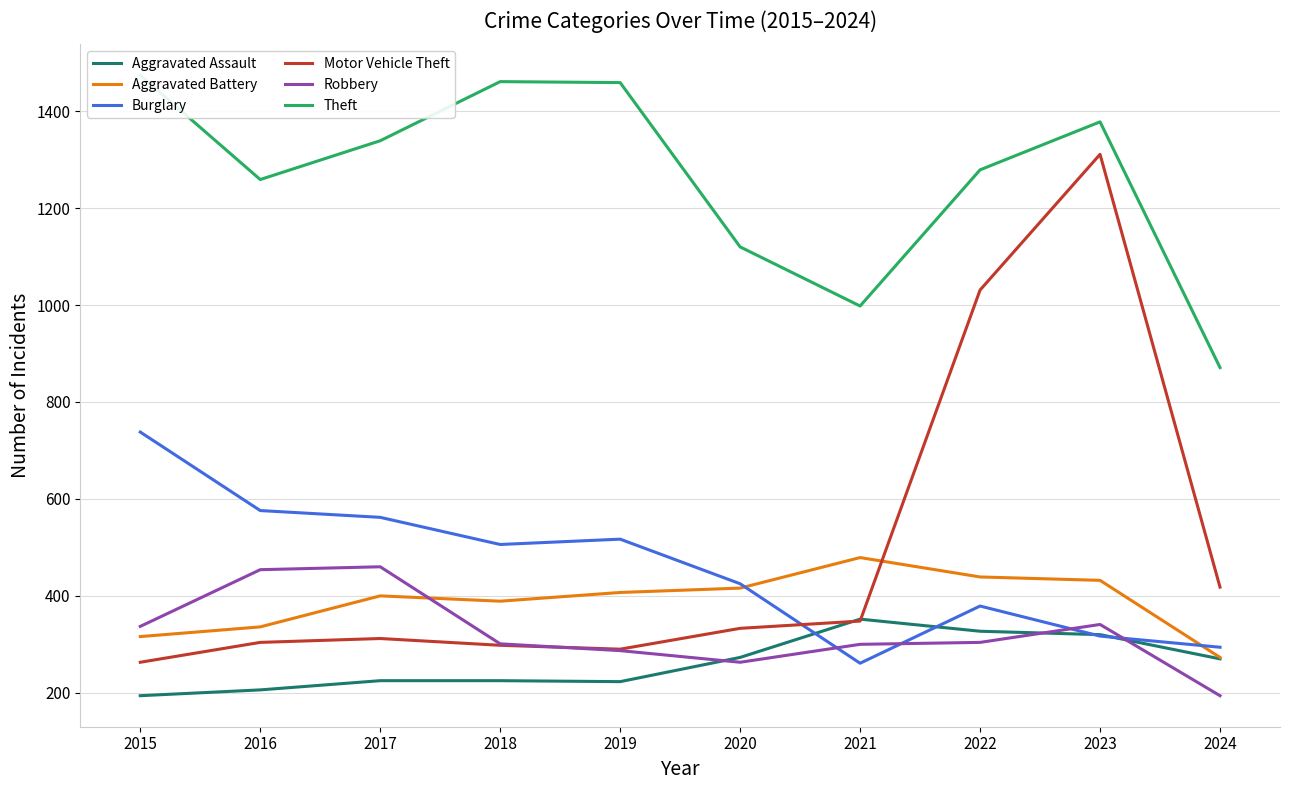

What are all the series names shown in the legend?

Aggravated Assault, Aggravated Battery, Burglary, Motor Vehicle Theft, Robbery, Theft